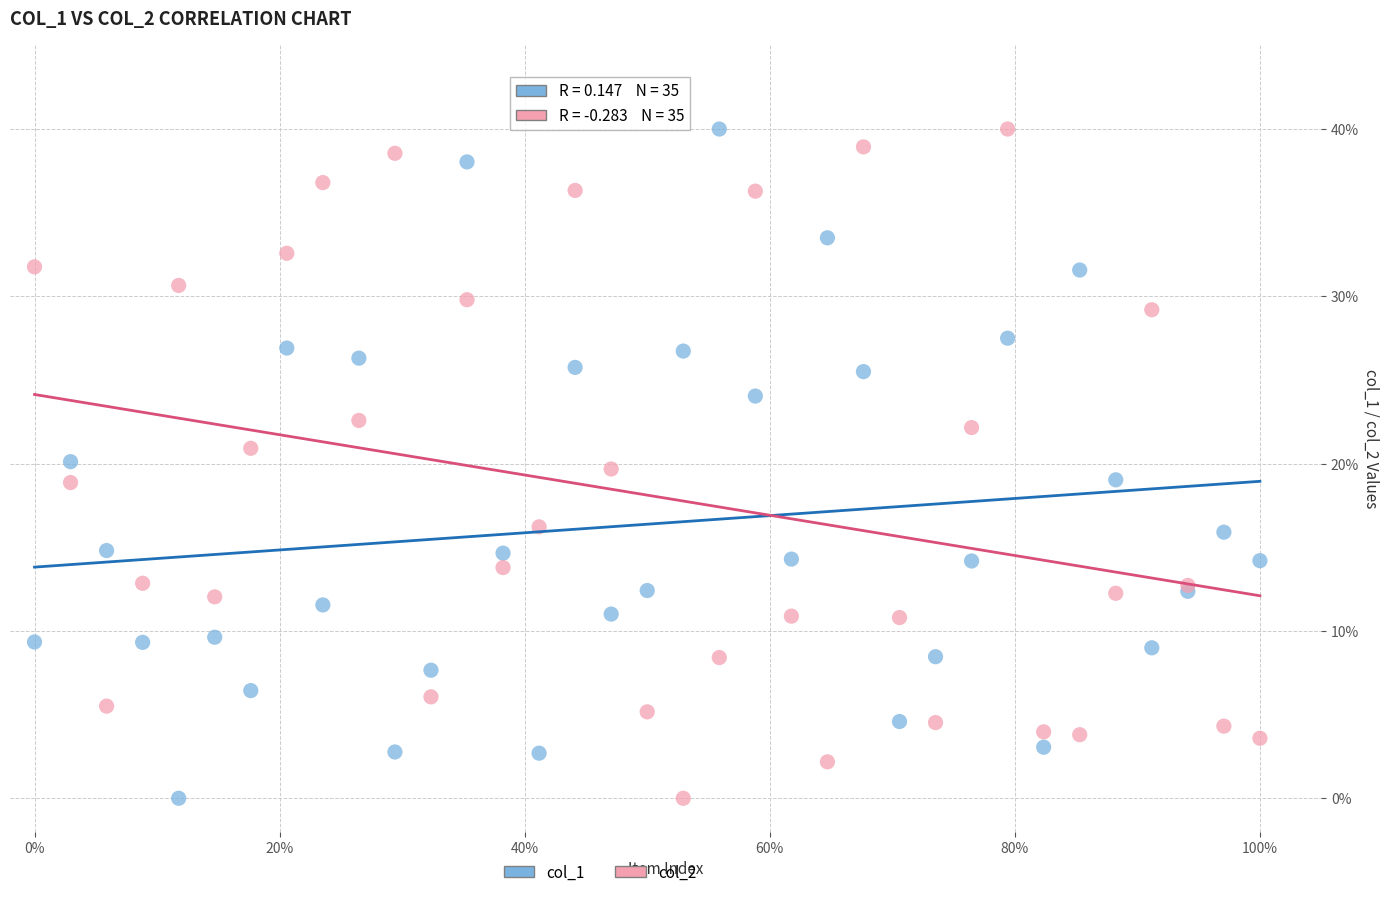

What are all the series names shown in the legend?

col_1, col_2